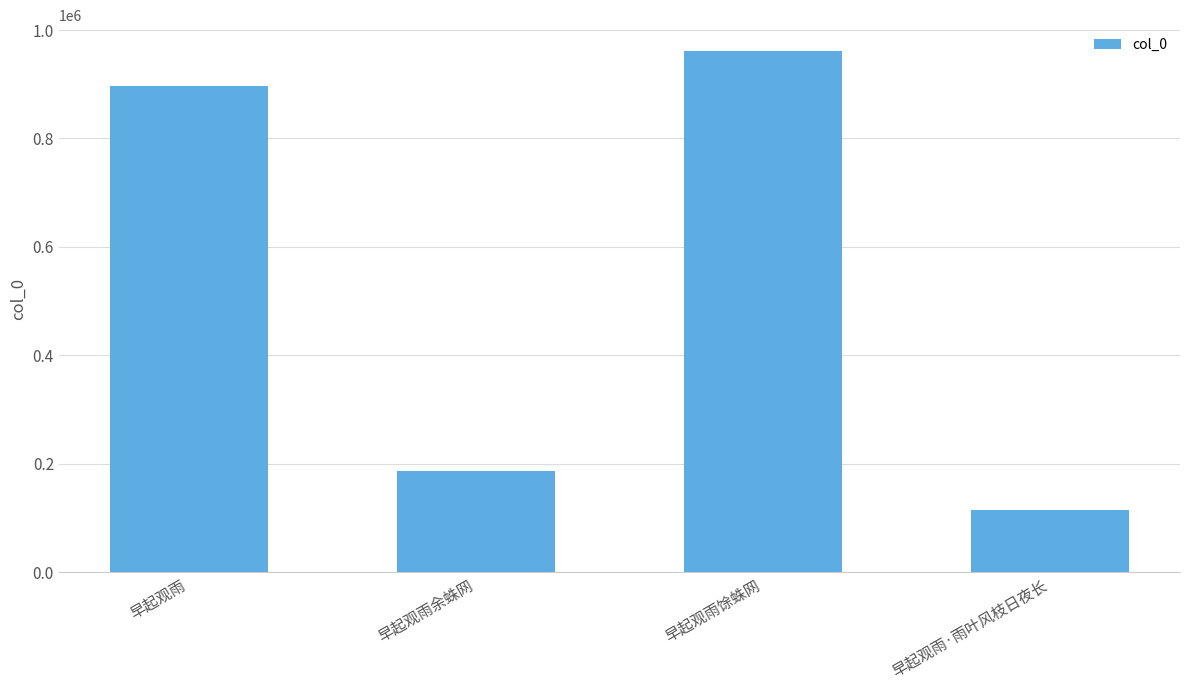

How many values are below 896974?

2